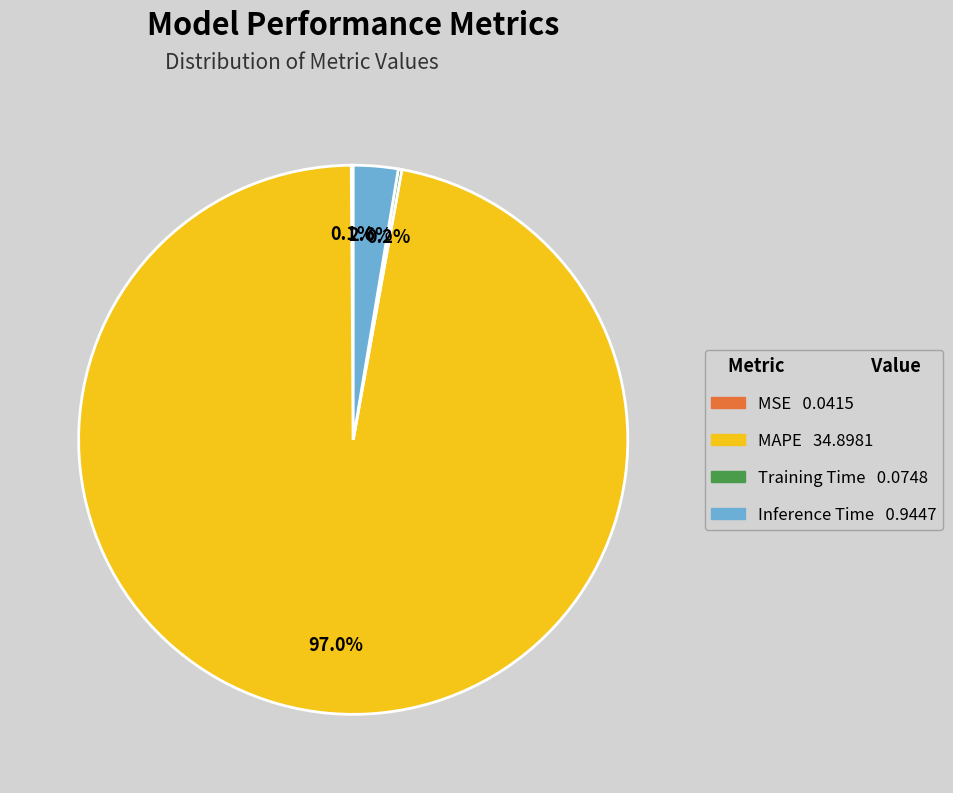

Which slice represents more than half of the pie?

MAPE